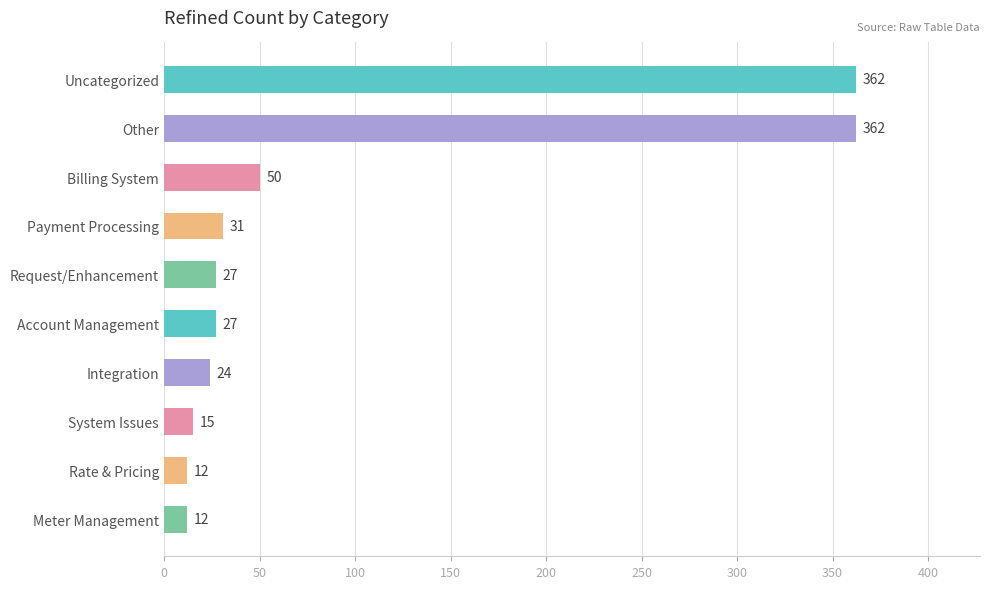

What is the approximate value at Other?

362